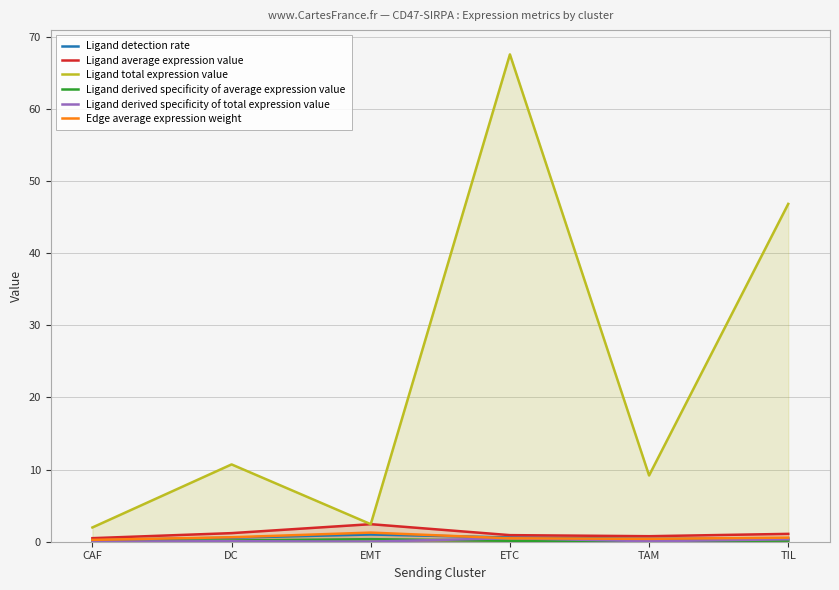

What is the total value across all series at TIL?

49.4